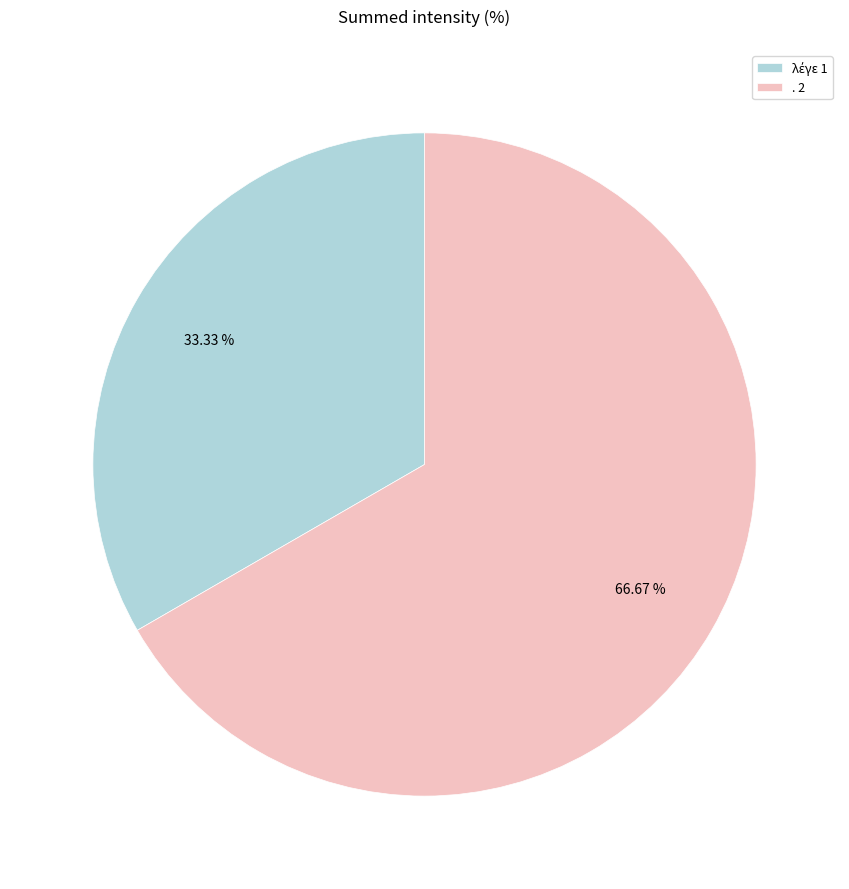

Count the number of slices in the pie.

2